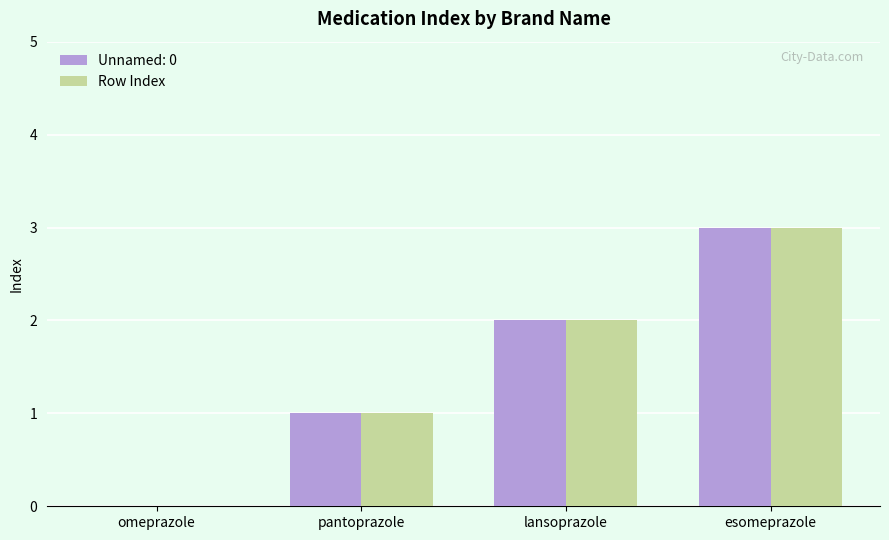

True or false: Unnamed: 0 has a value of 3 at lansoprazole.

False